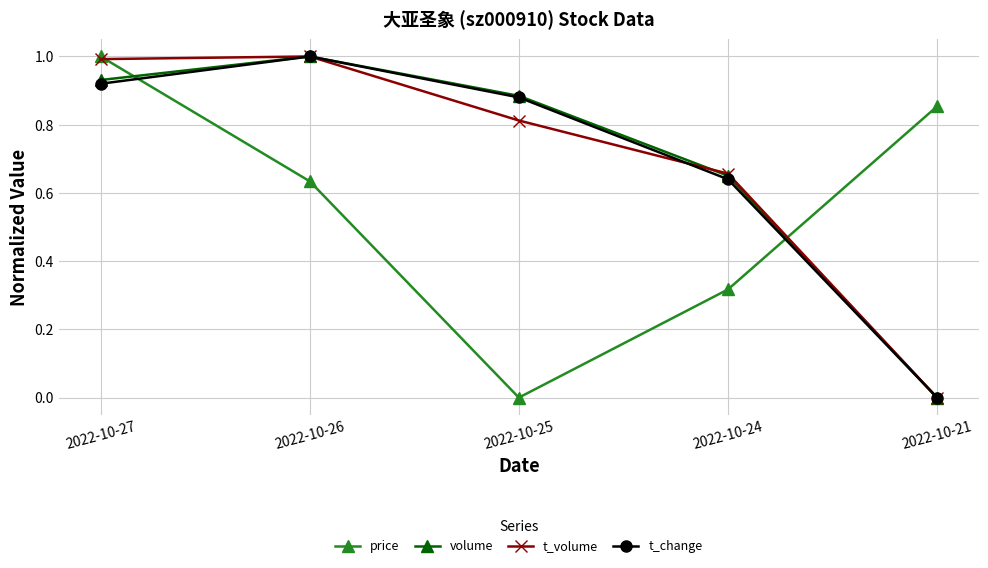

After their last crossing, which series has the higher values: price or t_volume?

price